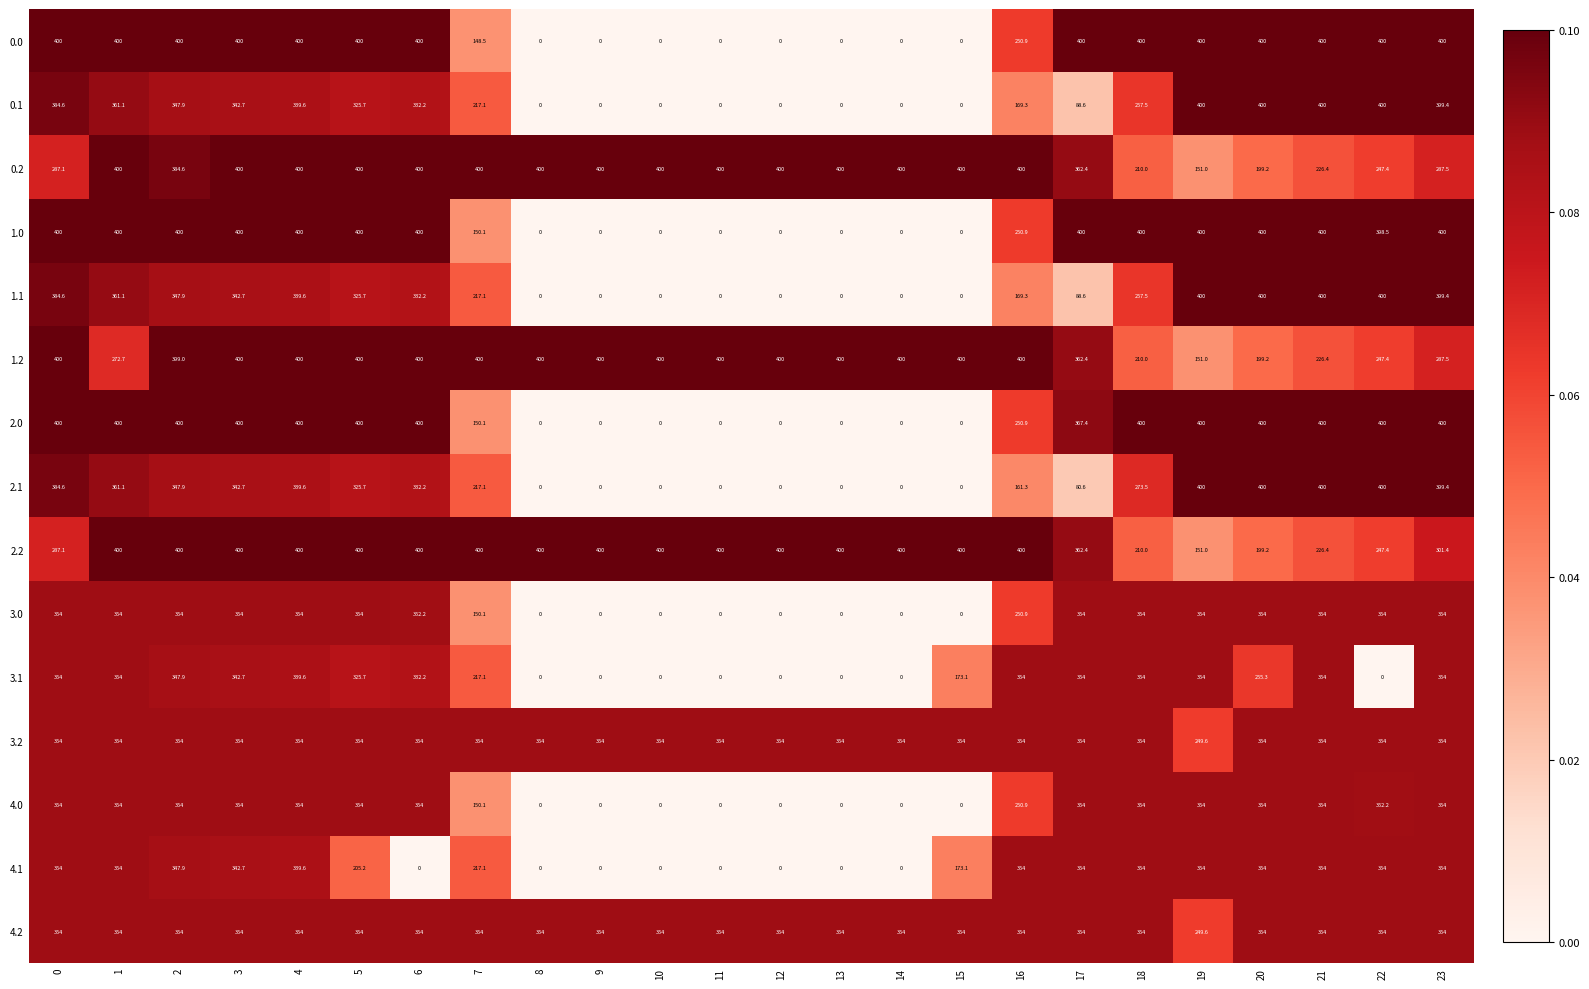

At which label is 3.1 closest to 177?

15